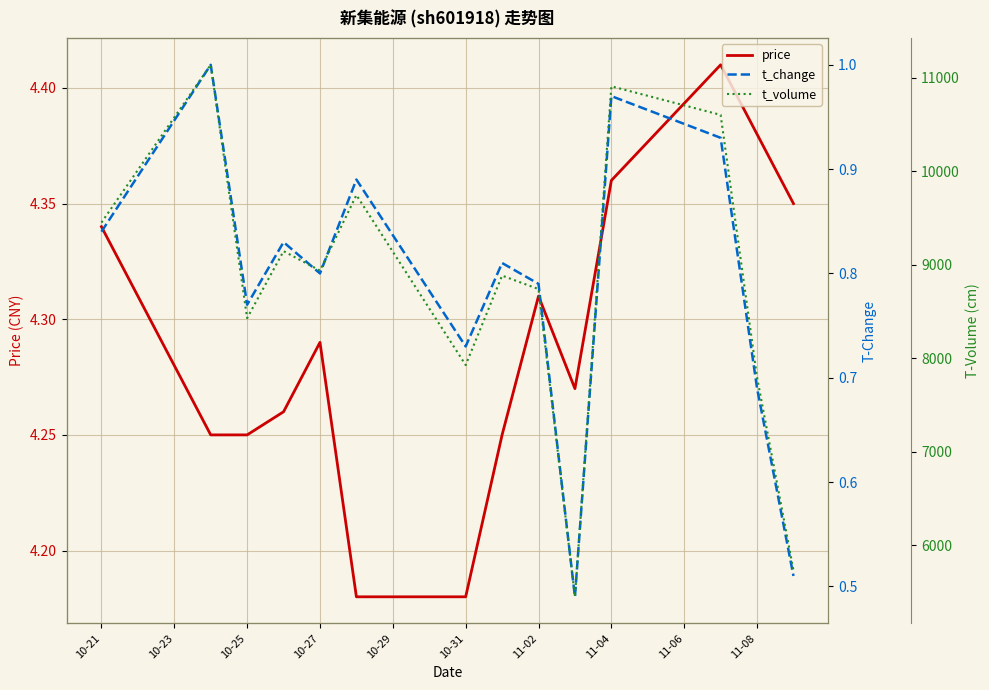

What is the highest value of the t_volume series?

11139.0